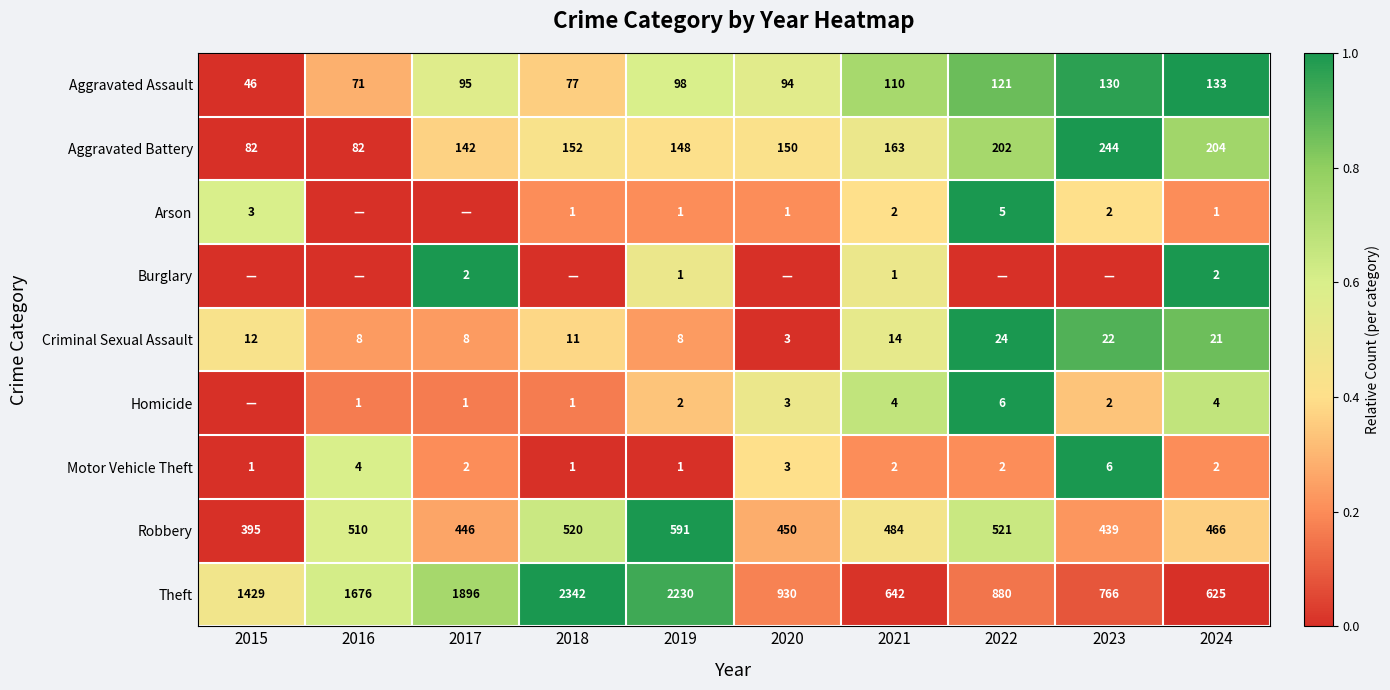

How many data points in Aggravated Battery are less than 152?

5